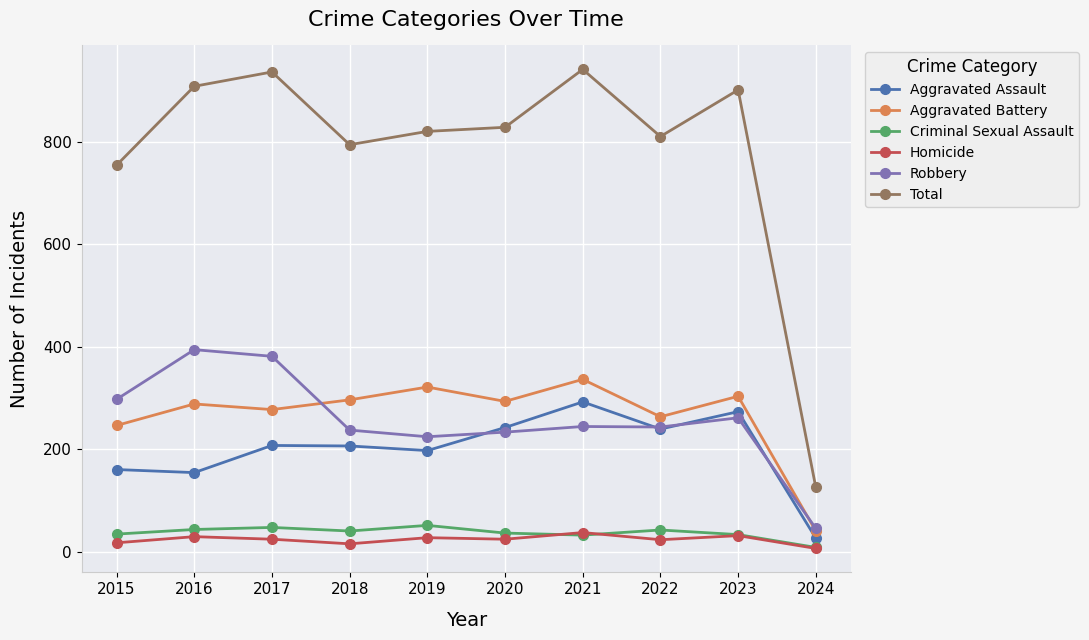

What is the difference between the Robbery values at 2021 and 2023?

17